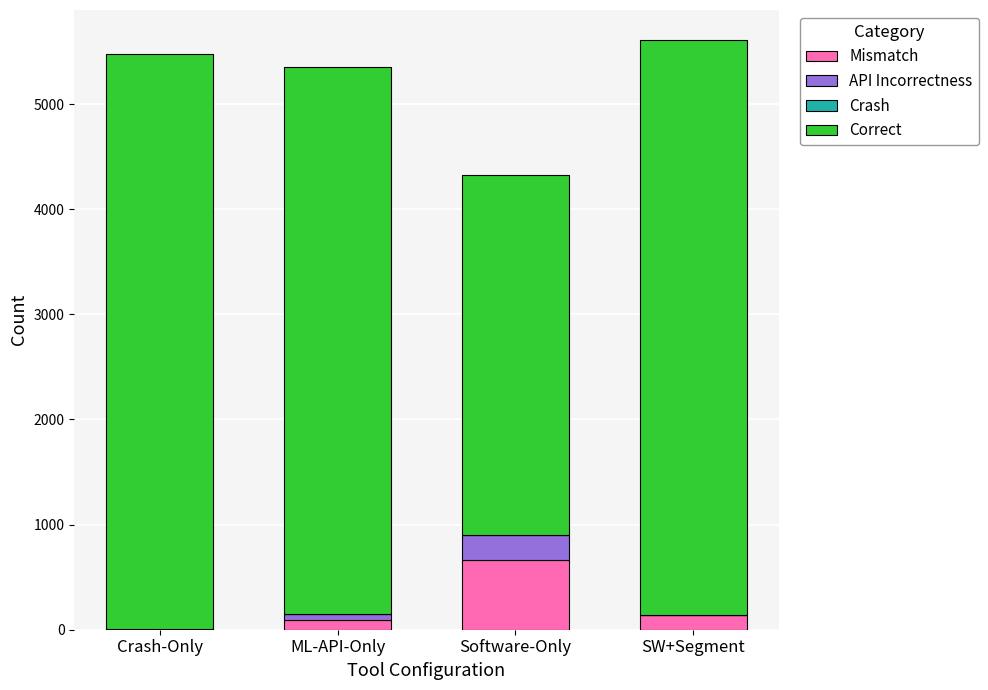

Which category has the highest value in the Mismatch series?

Software-Only